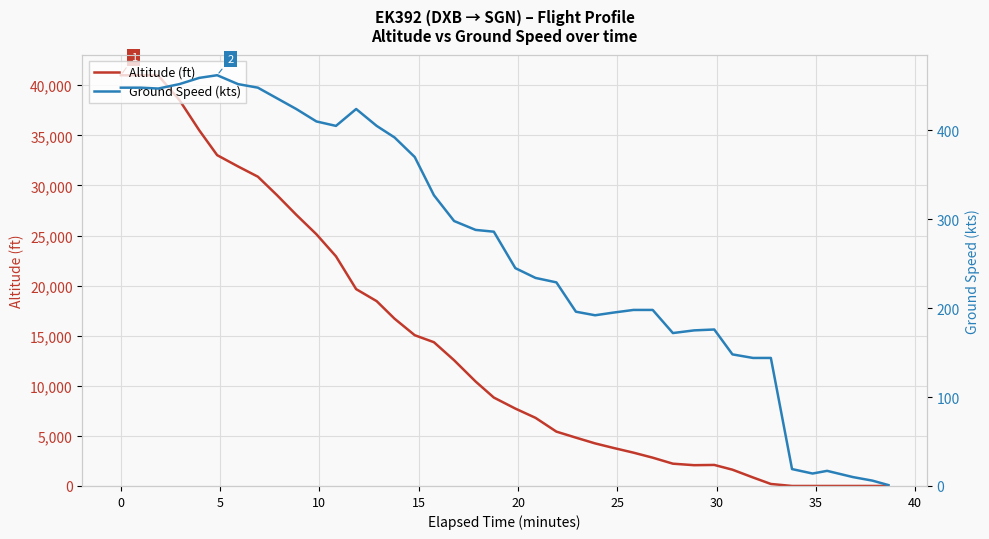

Does the chart display data point markers on the line(s)?

No